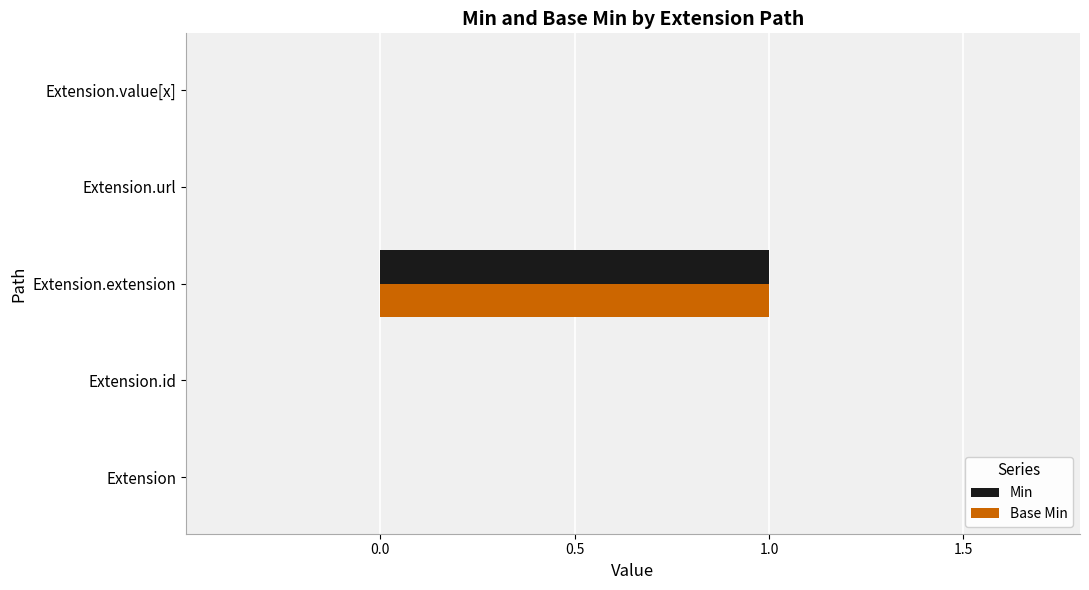

At which category is the sum across all series the highest?

Extension.extension